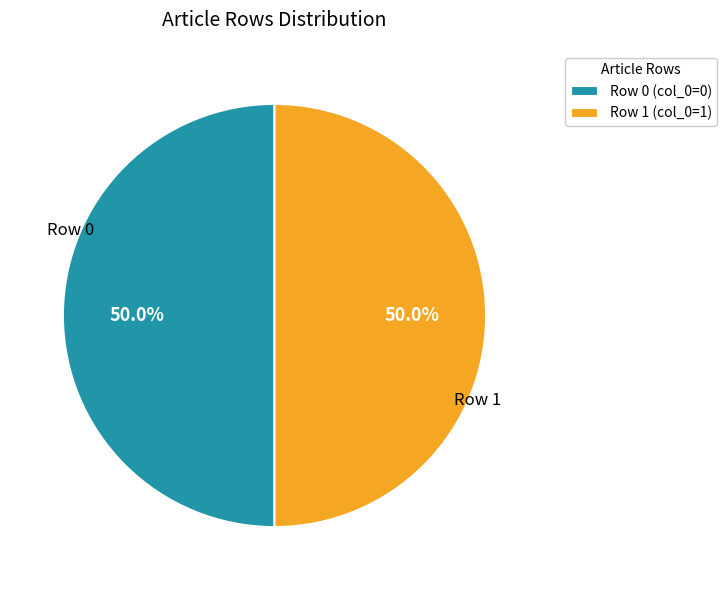

Combined, do Row 1 (col_0=1) and Row 0 (col_0=0) account for over 50%?

Yes